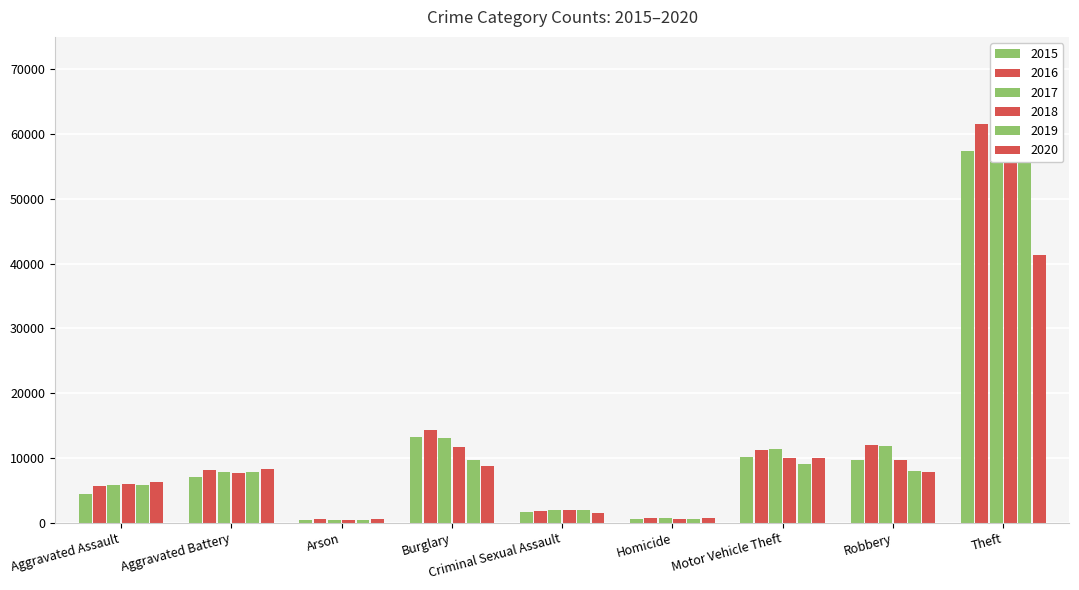

What is the sum of the 2015 values at Motor Vehicle Theft and Theft?

67418